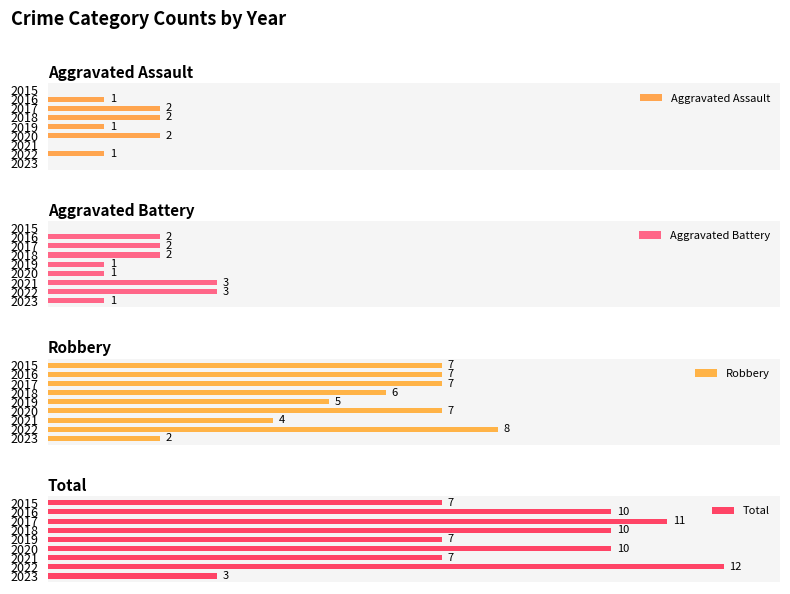

Which series has the largest total across all categories?

Total